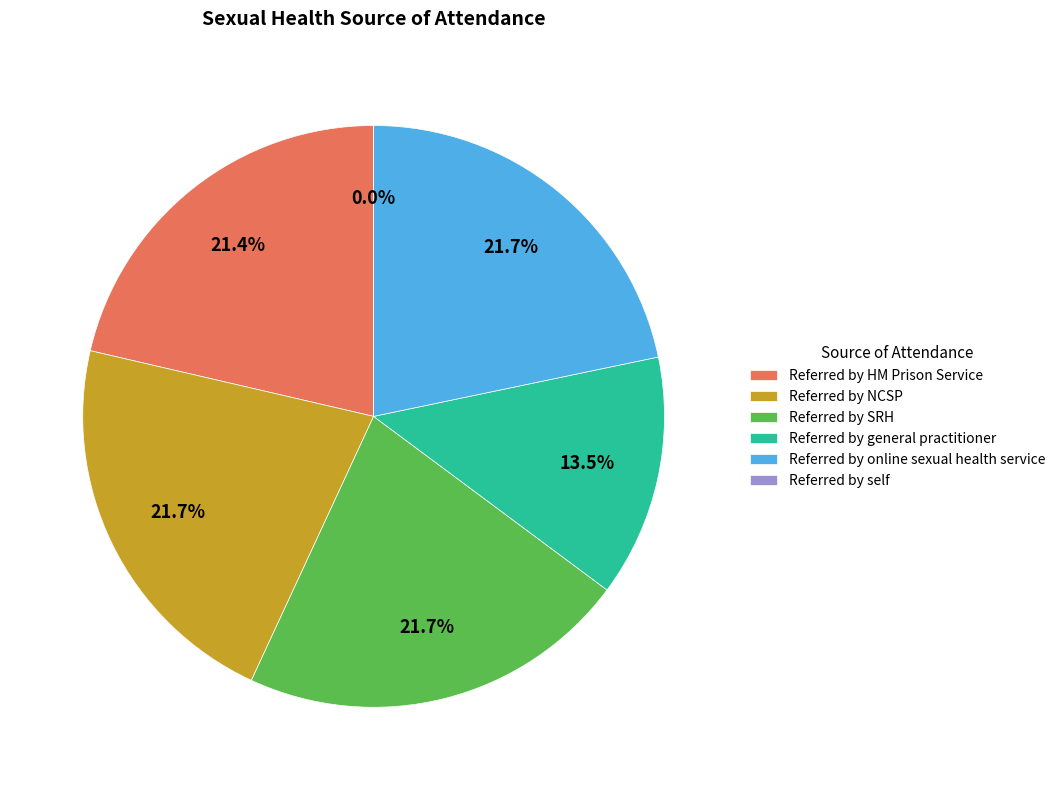

Is it true that Referred by HM Prison Service is 21% of the pie?

True